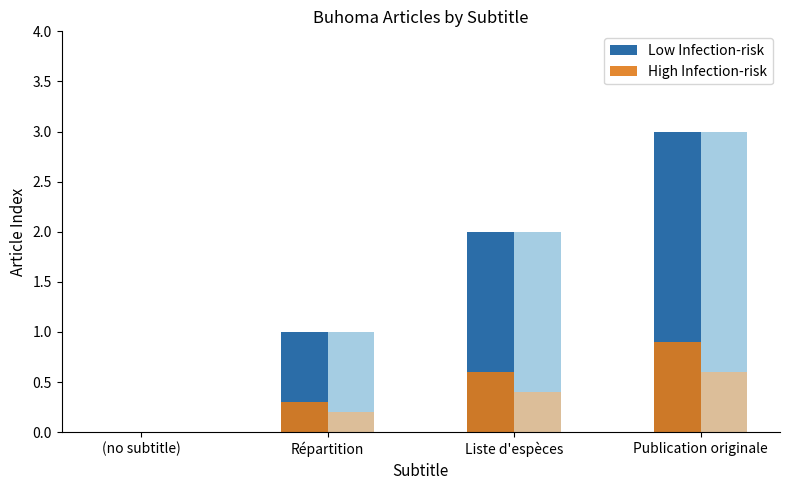

At which category is the sum across all series the highest?

Publication originale